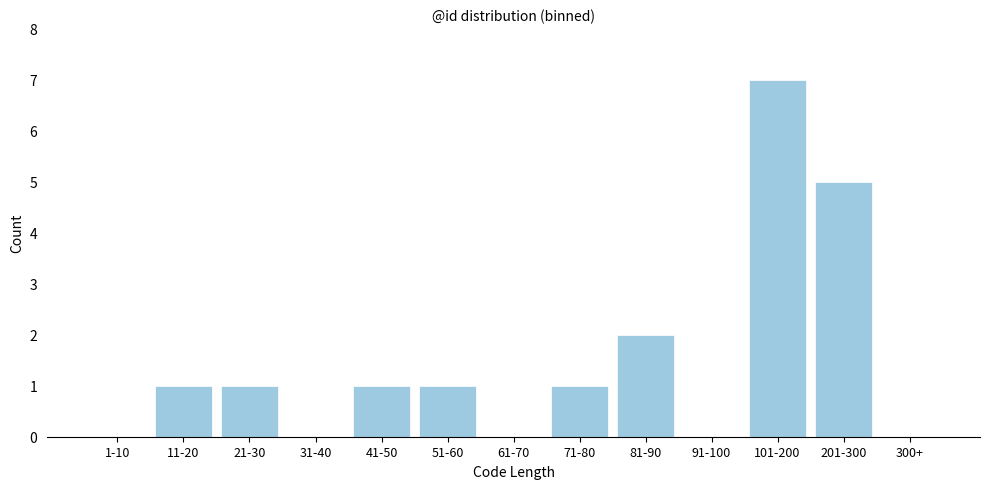

Reading right to left, extract all data points from this chart.

300+=0	201-300=5	101-200=7	91-100=0	81-90=2	71-80=1	61-70=0	51-60=1	41-50=1	31-40=0	21-30=1	11-20=1	1-10=0